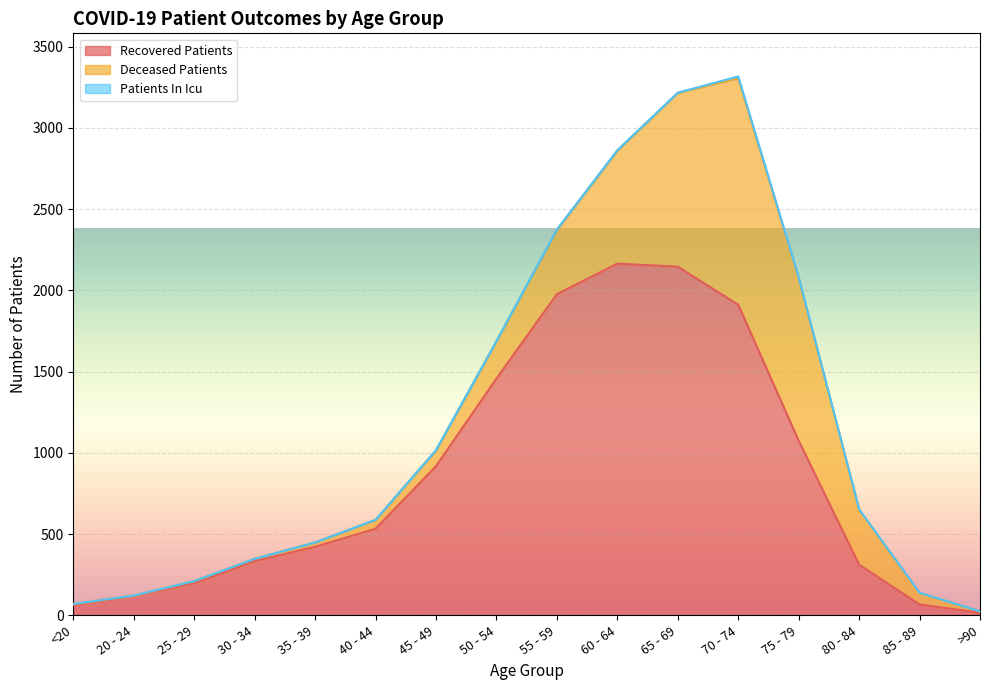

True or false: recovered_patients has more than 0 interior local peaks.

True